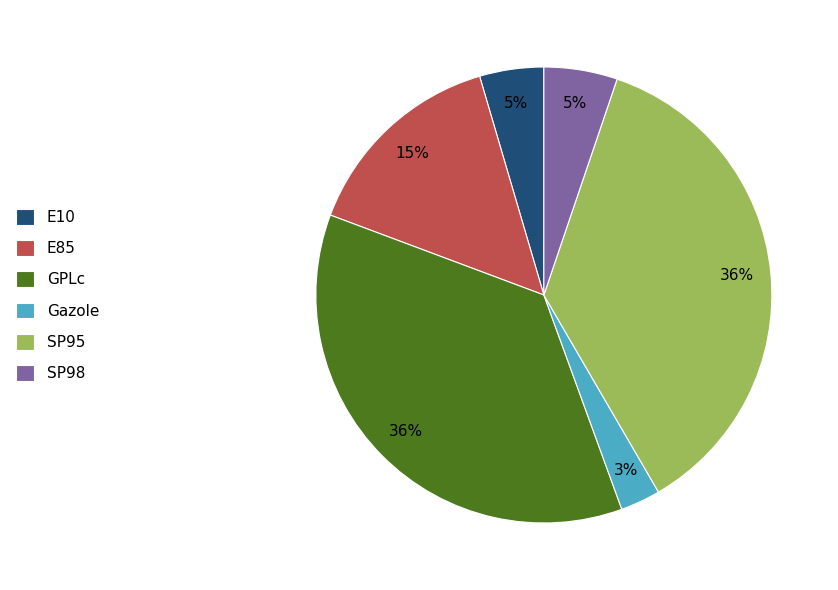

How many slices are in this pie chart?

6